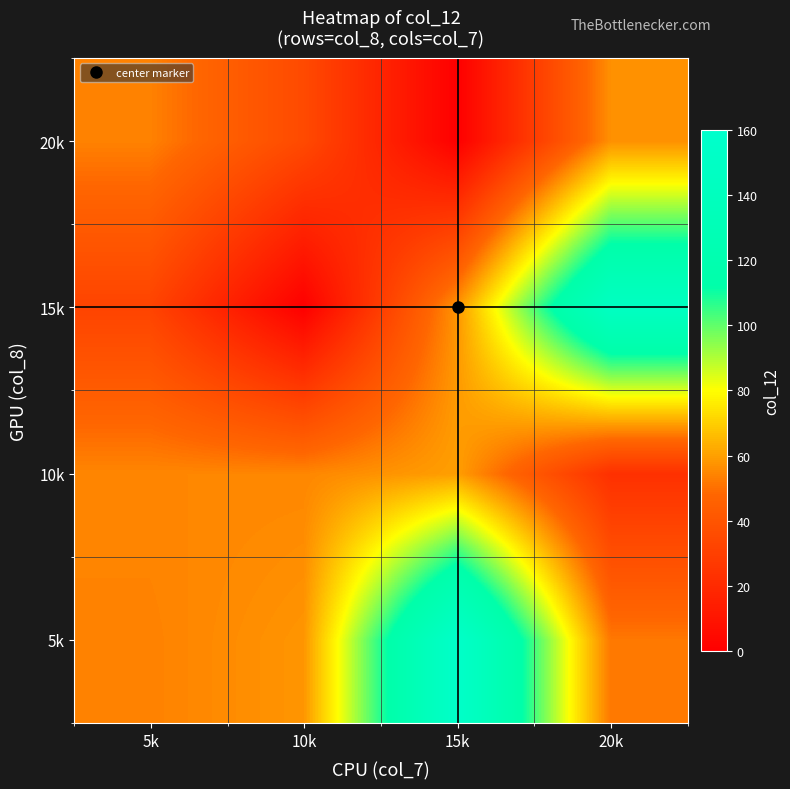

What is the greatest value displayed?

156